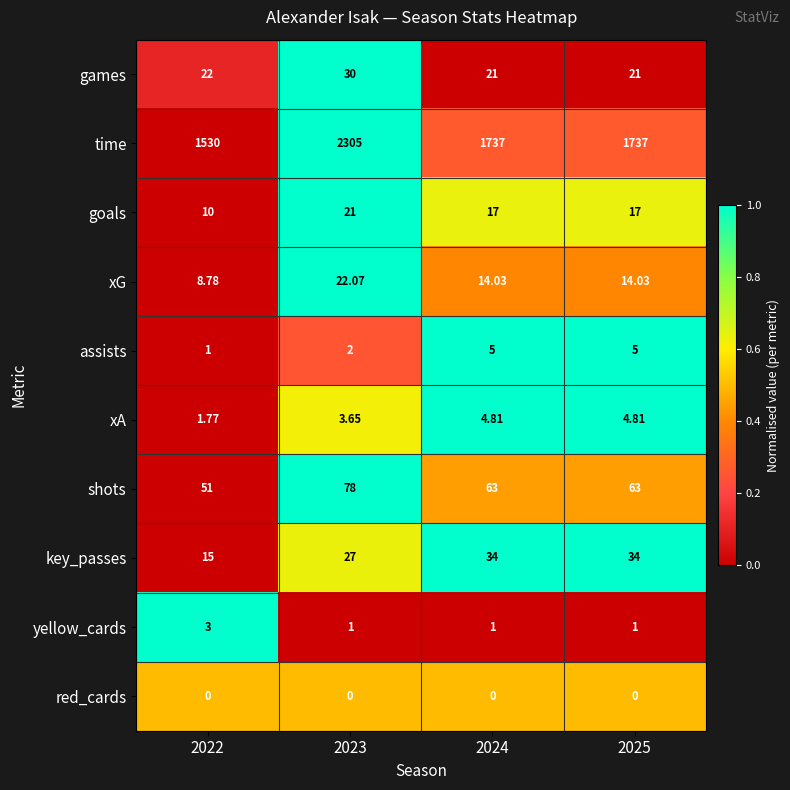

List the series in order of their peak value, lowest first.

red_cards, yellow_cards, xA, assists, goals, xG, games, key_passes, shots, time